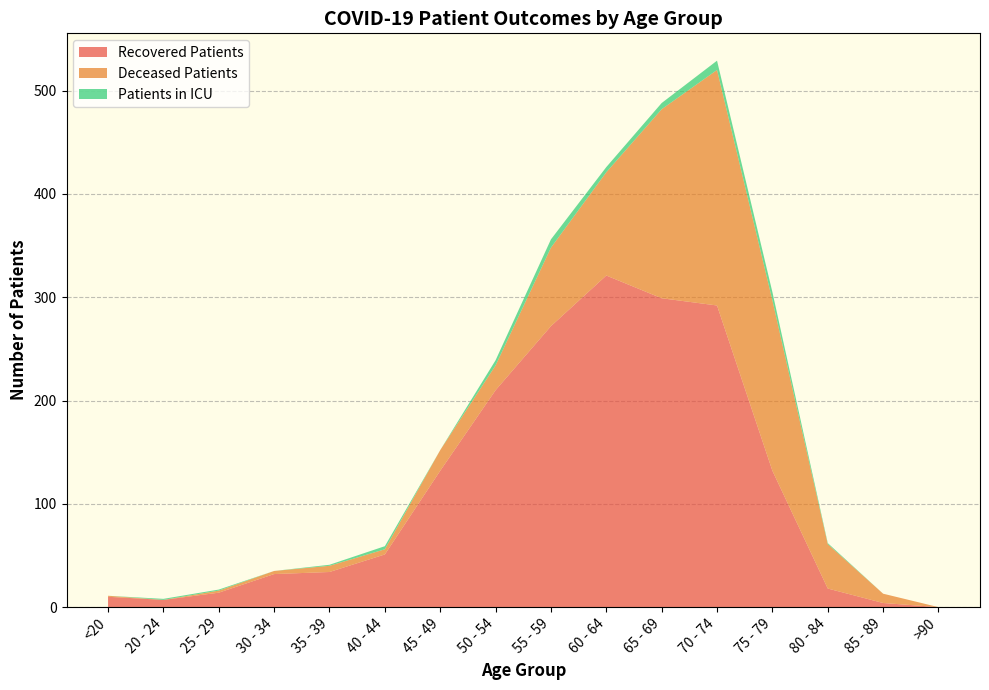

Reading left to right, what are all the values shown in this chart?

recovered_patients: <20=10	20 - 24=7	25 - 29=14	30 - 34=32	35 - 39=34	40 - 44=51	45 - 49=132	50 - 54=210	55 - 59=272	60 - 64=321	65 - 69=299	70 - 74=292	75 - 79=132	80 - 84=18	85 - 89=4	>90=0
deceased_patients: <20=1	20 - 24=0	25 - 29=2	30 - 34=3	35 - 39=6	40 - 44=5	45 - 49=20	50 - 54=24	55 - 59=76	60 - 64=100	65 - 69=183	70 - 74=228	75 - 79=165	80 - 84=43	85 - 89=9	>90=0
patients_in_icu: <20=0	20 - 24=1	25 - 29=1	30 - 34=0	35 - 39=1	40 - 44=3	45 - 49=0	50 - 54=5	55 - 59=8	60 - 64=5	65 - 69=6	70 - 74=9	75 - 79=8	80 - 84=1	85 - 89=0	>90=0